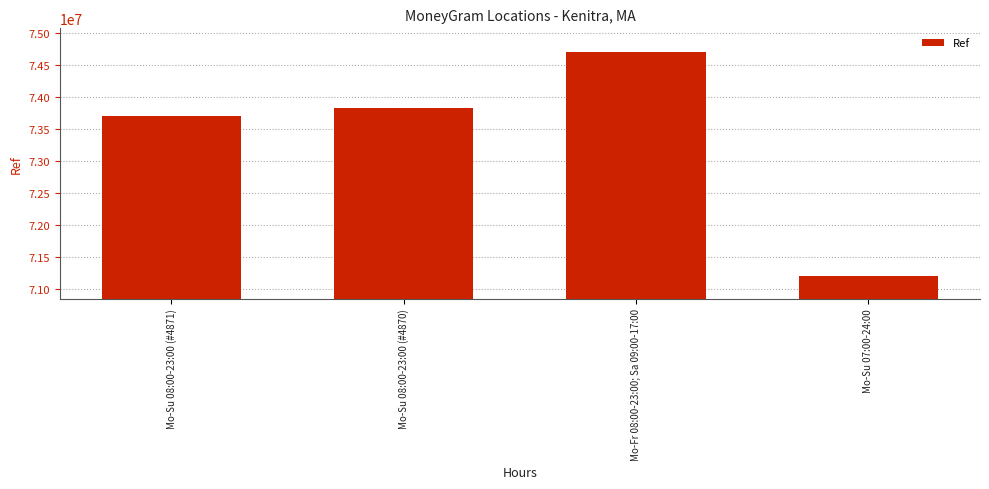

List the labels in order of value, largest first.

Mo-Fr 08:00-23:00; Sa 09:00-17:00, Mo-Su 08:00-23:00 (#4870), Mo-Su 08:00-23:00 (#4871), Mo-Su 07:00-24:00